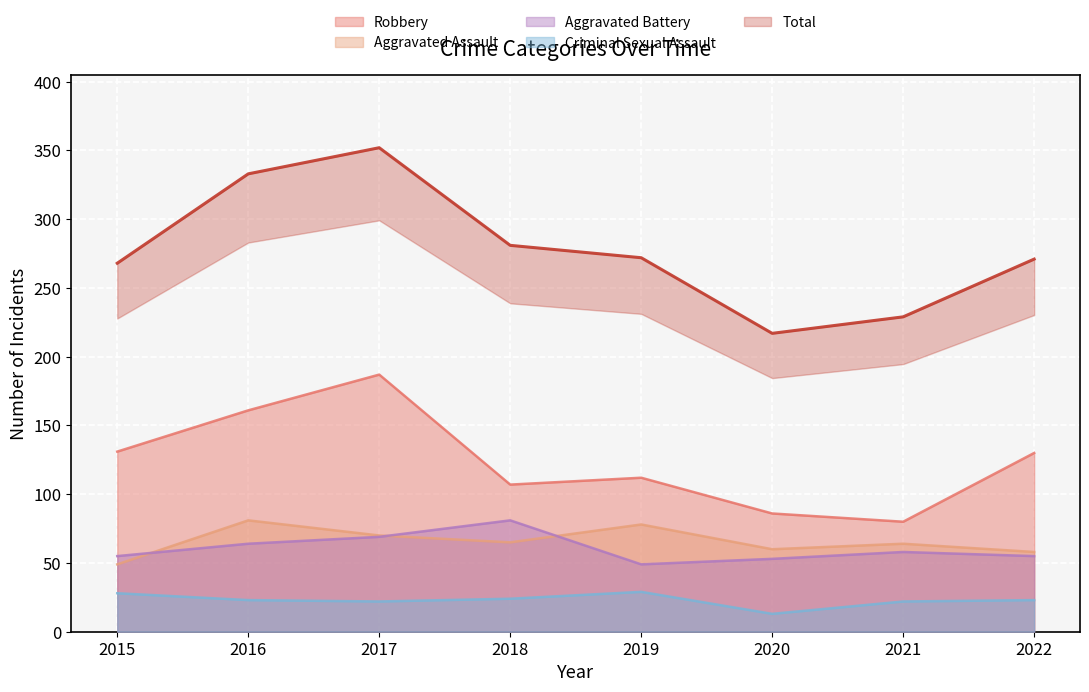

What is the value of the Aggravated Battery point at the 6th from the left?

53